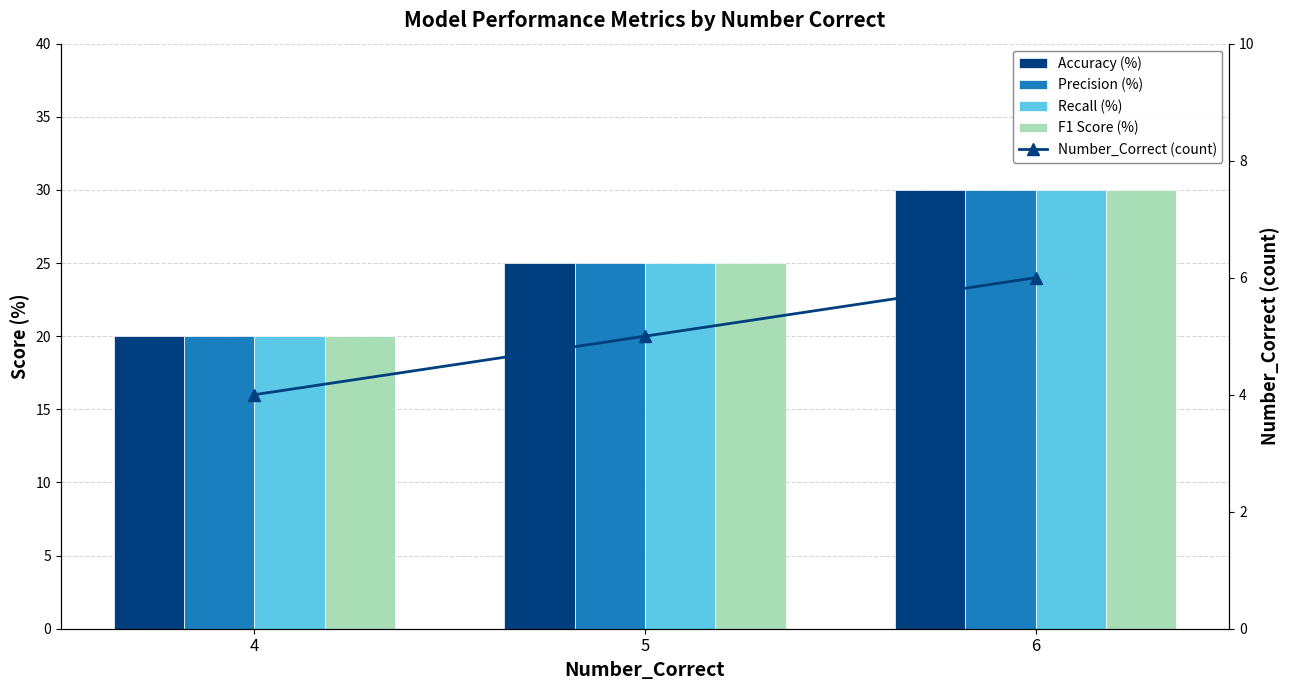

Which has a higher value, 5 or 6?

6